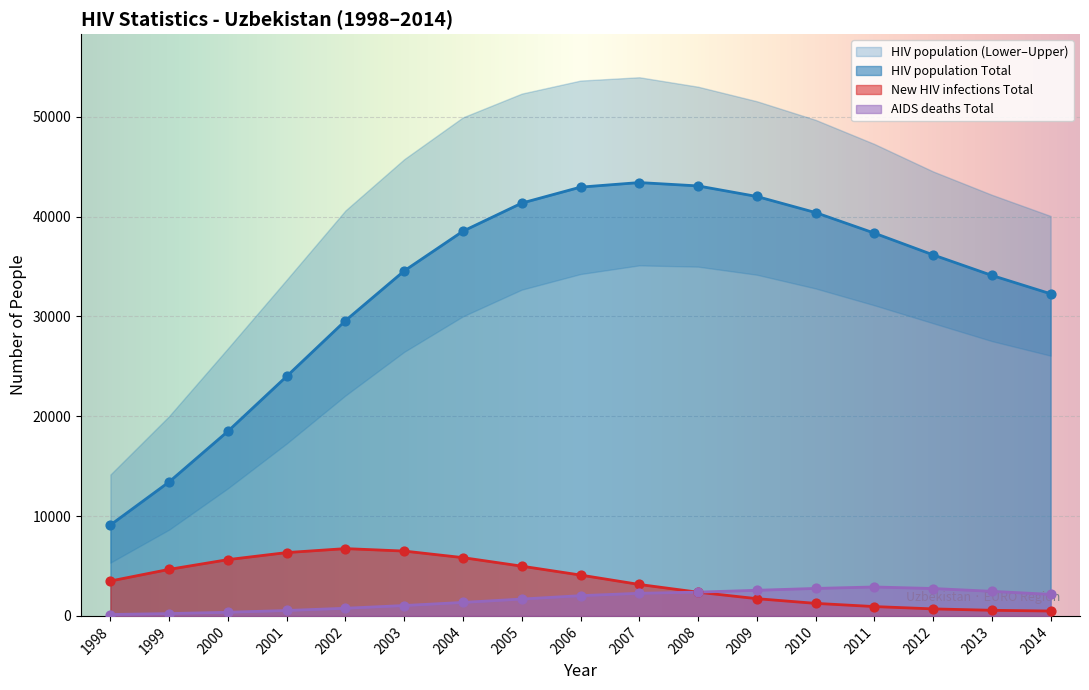

At how many categories does at least one series exceed 663?

17